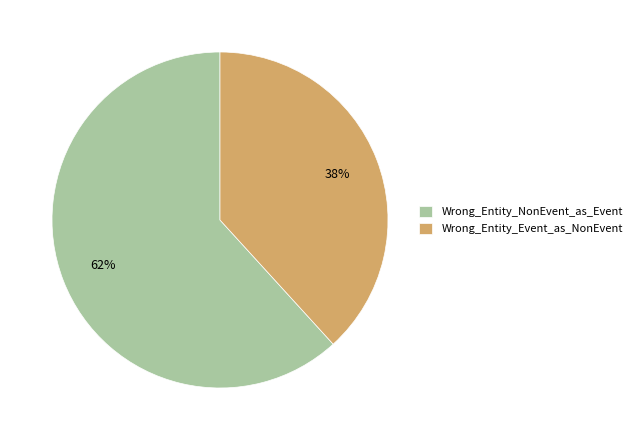

What is the largest slice in the pie chart?

Wrong_Entity_NonEvent_as_Event